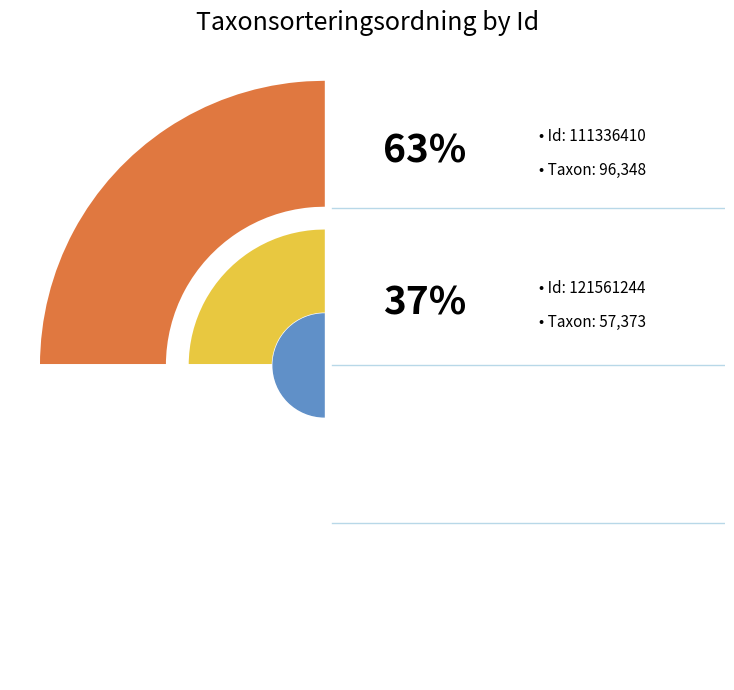

Which category has the smallest portion of the pie?

121561244